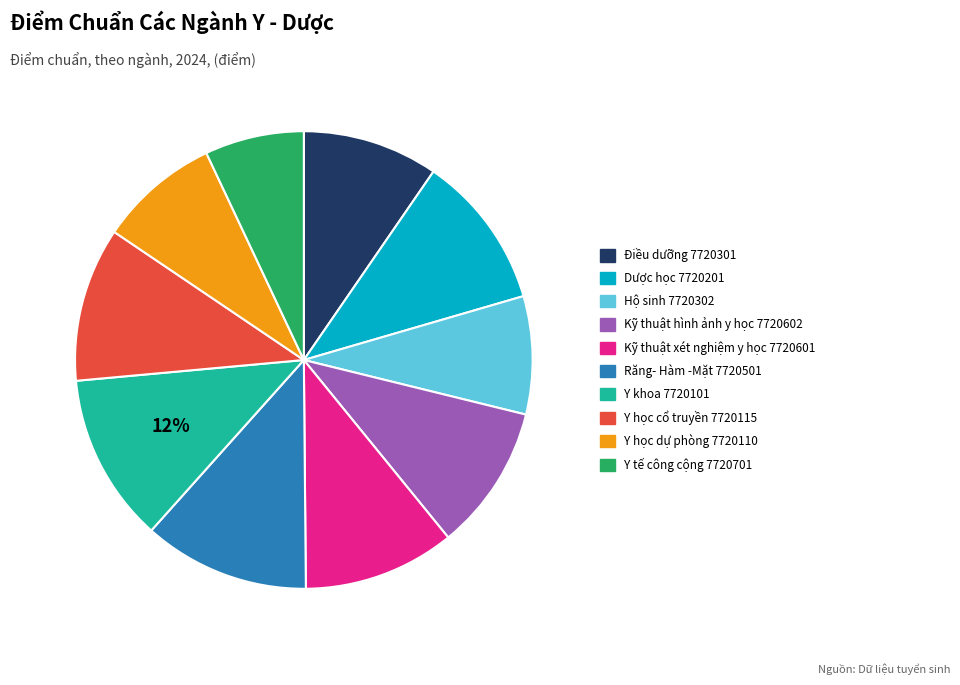

Is the sum of Y tế công cộng 7720701 and Răng- Hàm -Mặt 7720501 greater than half?

No